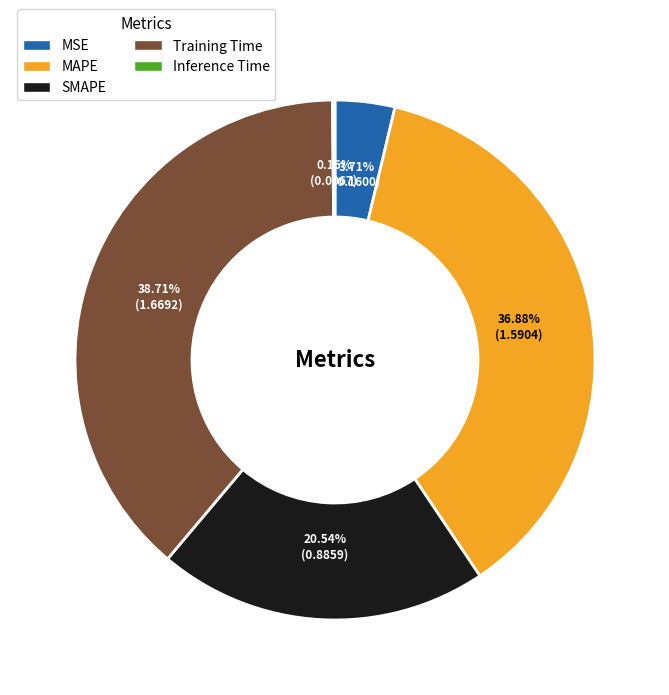

Is it true that MAPE is 37% of the pie?

True